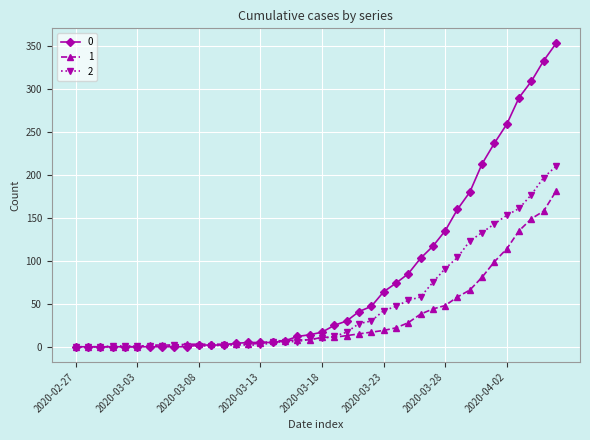

At how many categories does at least one series exceed 183?

7